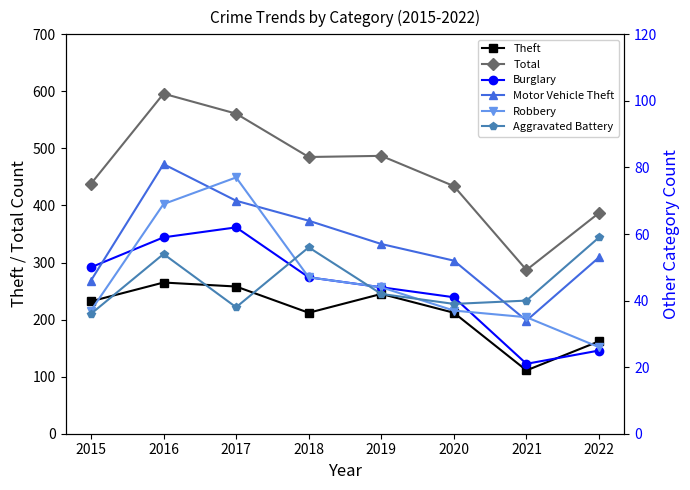

What is the sum of all Burglary values?

349